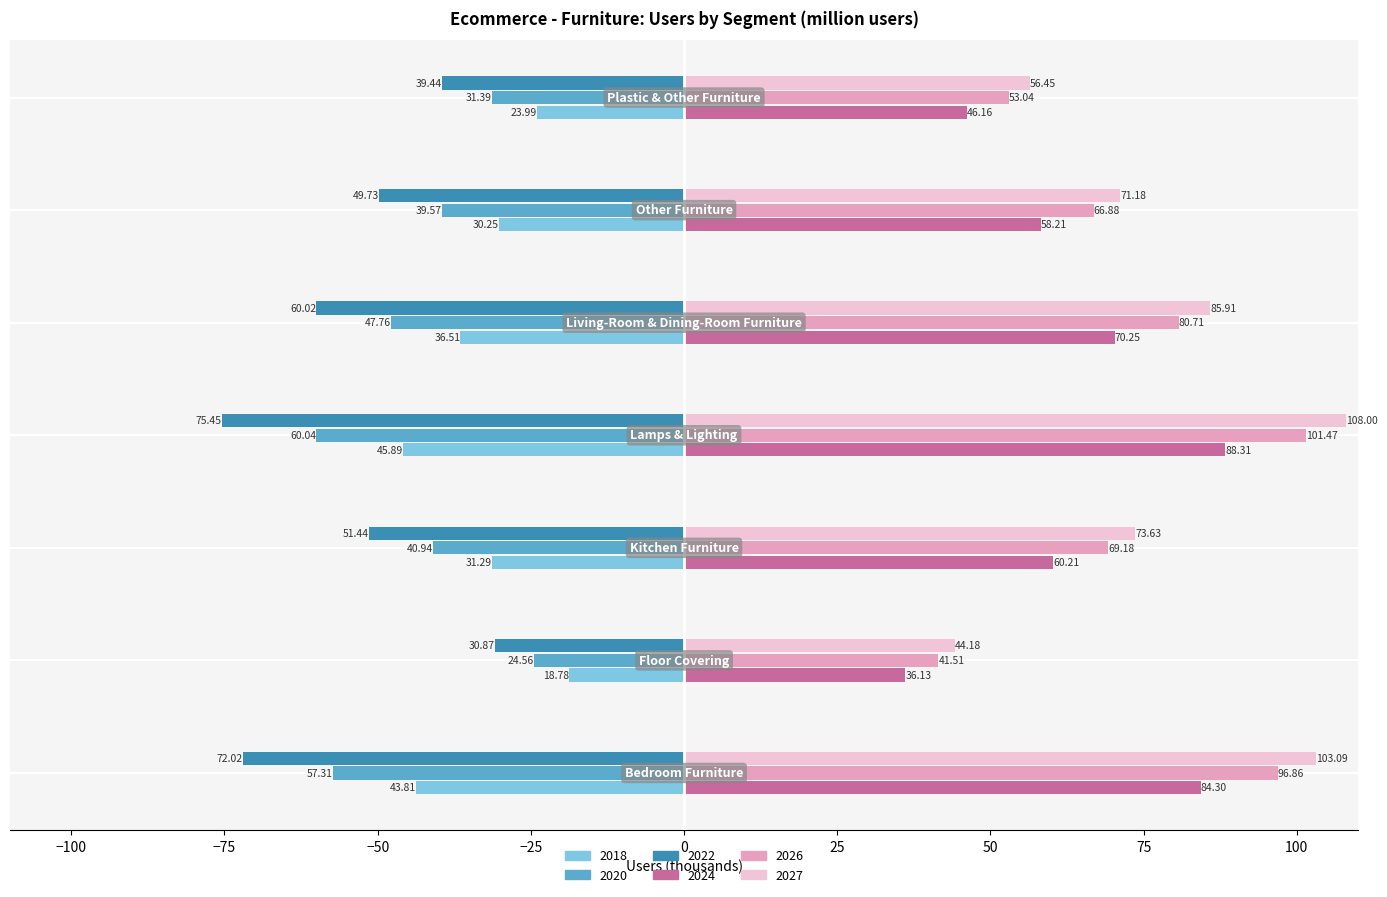

What is the difference between the second highest and second lowest values in the 2024 series?

38.1